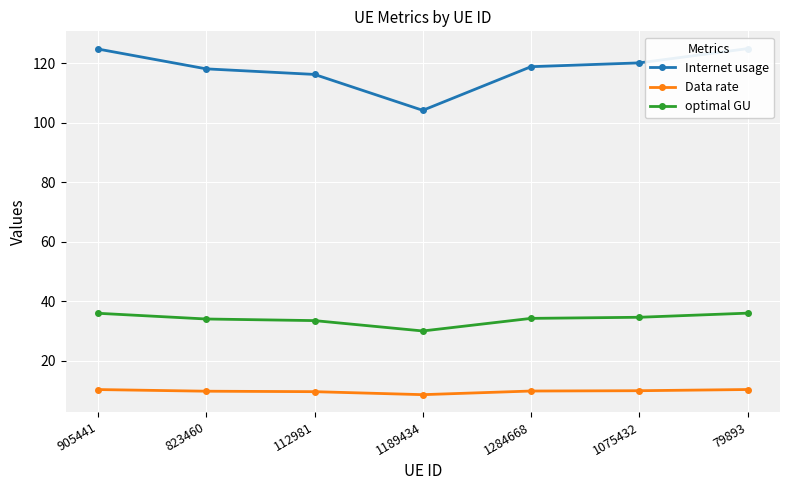

Does the chart display data point markers on the line(s)?

Yes